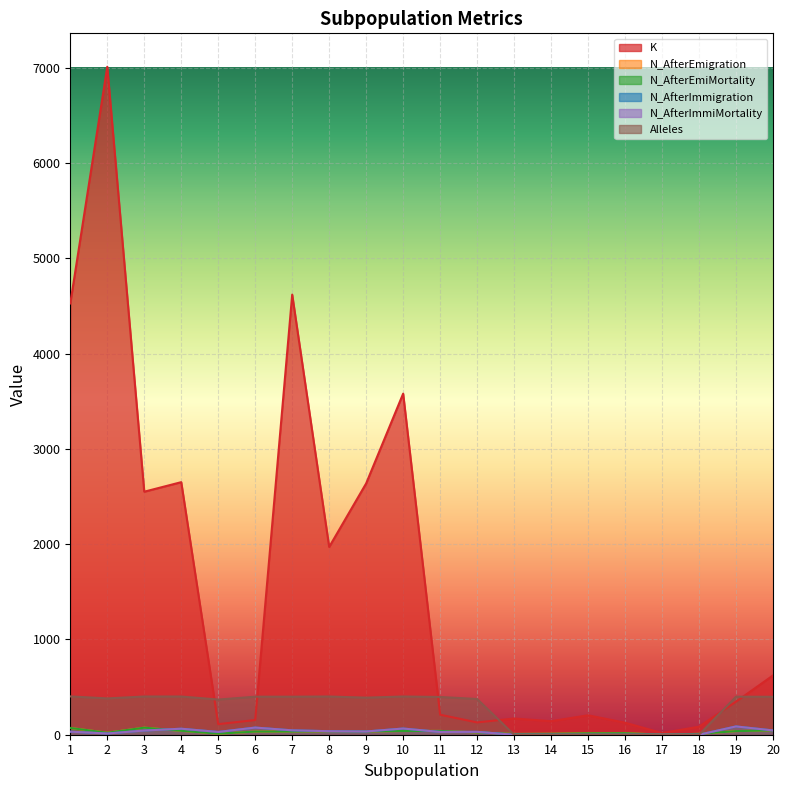

At how many categories does at least one series exceed 3436?

4